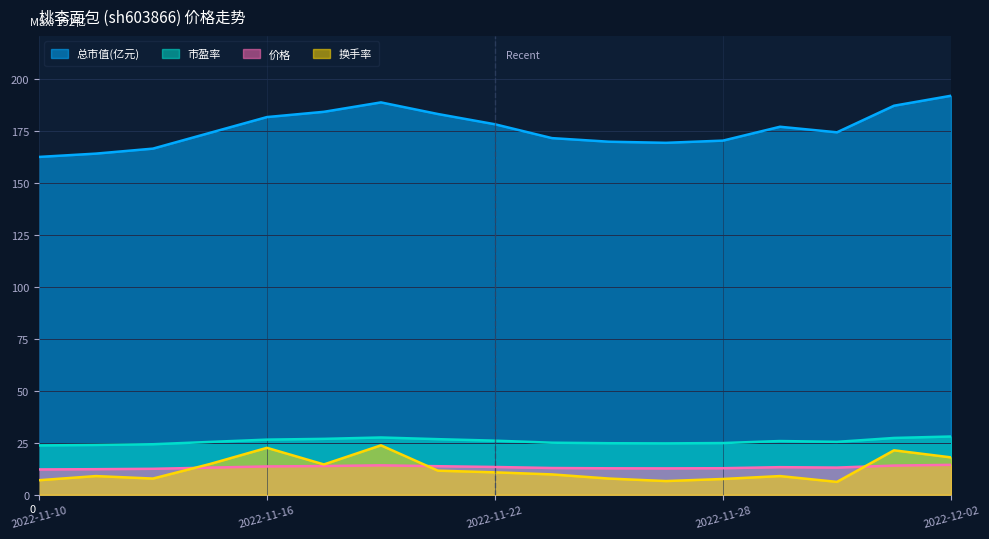

Reading left to right, transcribe all the data shown in this chart.

价格: 2022-11-10=12.2	2022-11-11=12.3	2022-11-14=12.5	2022-11-15=13.1	2022-11-16=13.6	2022-11-17=13.8	2022-11-18=14.2	2022-11-21=13.8	2022-11-22=13.4	2022-11-23=12.9	2022-11-24=12.8	2022-11-25=12.7	2022-11-28=12.8	2022-11-29=13.3	2022-11-30=13.1	2022-12-01=14.1	2022-12-02=14.4
总市值(亿元): 2022-11-10=162.6	2022-11-11=164.2	2022-11-14=166.6	2022-11-15=174.2	2022-11-16=181.8	2022-11-17=184.4	2022-11-18=188.9	2022-11-21=183.3	2022-11-22=178.4	2022-11-23=171.7	2022-11-24=170.0	2022-11-25=169.4	2022-11-28=170.5	2022-11-29=177.2	2022-11-30=174.5	2022-12-01=187.3	2022-12-02=192.1
市盈率: 2022-11-10=23.8	2022-11-11=24.0	2022-11-14=24.3	2022-11-15=25.4	2022-11-16=26.6	2022-11-17=26.9	2022-11-18=27.6	2022-11-21=26.8	2022-11-22=26.1	2022-11-23=25.1	2022-11-24=24.8	2022-11-25=24.7	2022-11-28=24.9	2022-11-29=25.9	2022-11-30=25.5	2022-12-01=27.4	2022-12-02=28.1
换手率: 2022-11-10=7.0	2022-11-11=9.0	2022-11-14=7.8	2022-11-15=14.8	2022-11-16=22.6	2022-11-17=14.6	2022-11-18=23.8	2022-11-21=11.6	2022-11-22=10.8	2022-11-23=9.8	2022-11-24=7.8	2022-11-25=6.6	2022-11-28=7.6	2022-11-29=9.0	2022-11-30=6.2	2022-12-01=21.4	2022-12-02=18.0